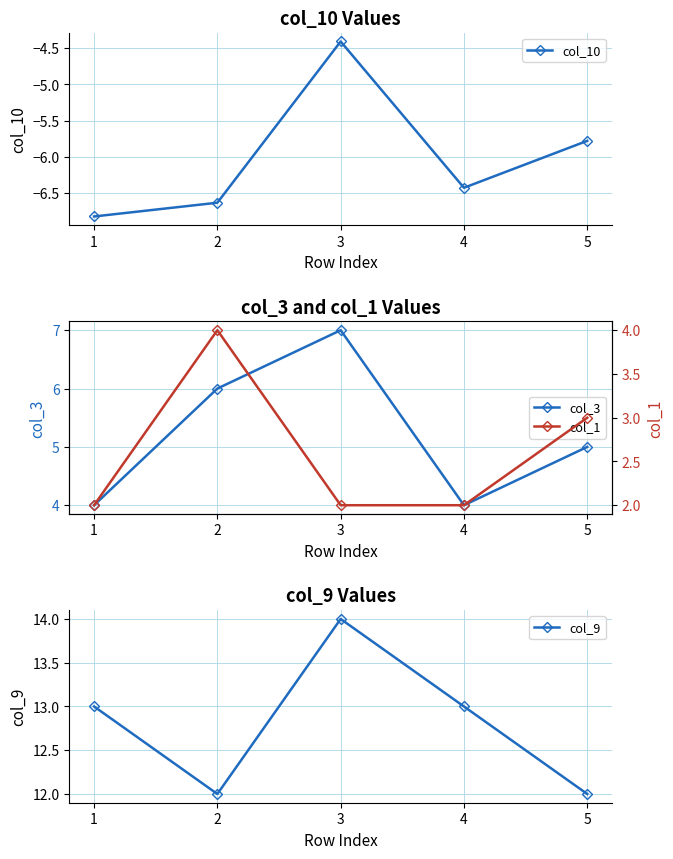

True or false: col_3 and col_10 intersect in this chart.

False